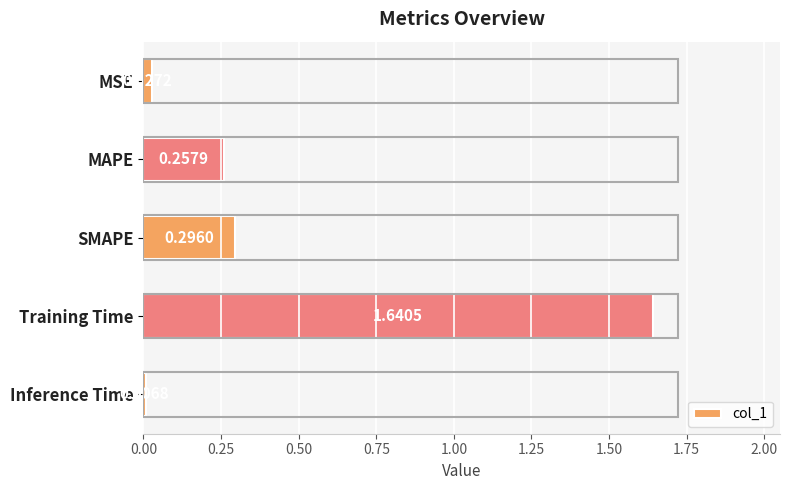

Does the chart contain any negative values?

No